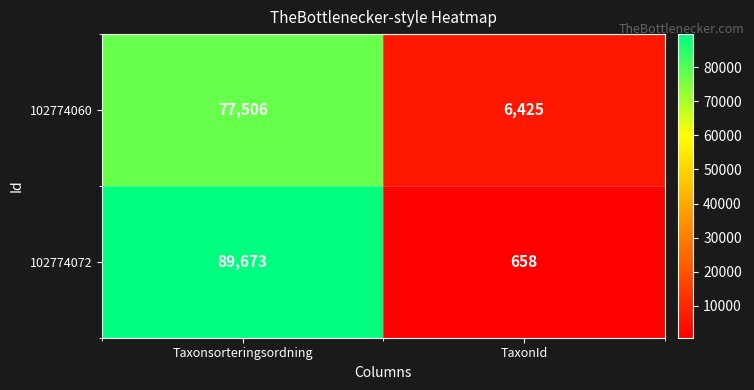

The value of 102774072 at Taxonsorteringsordning is 41551. True or false?

False